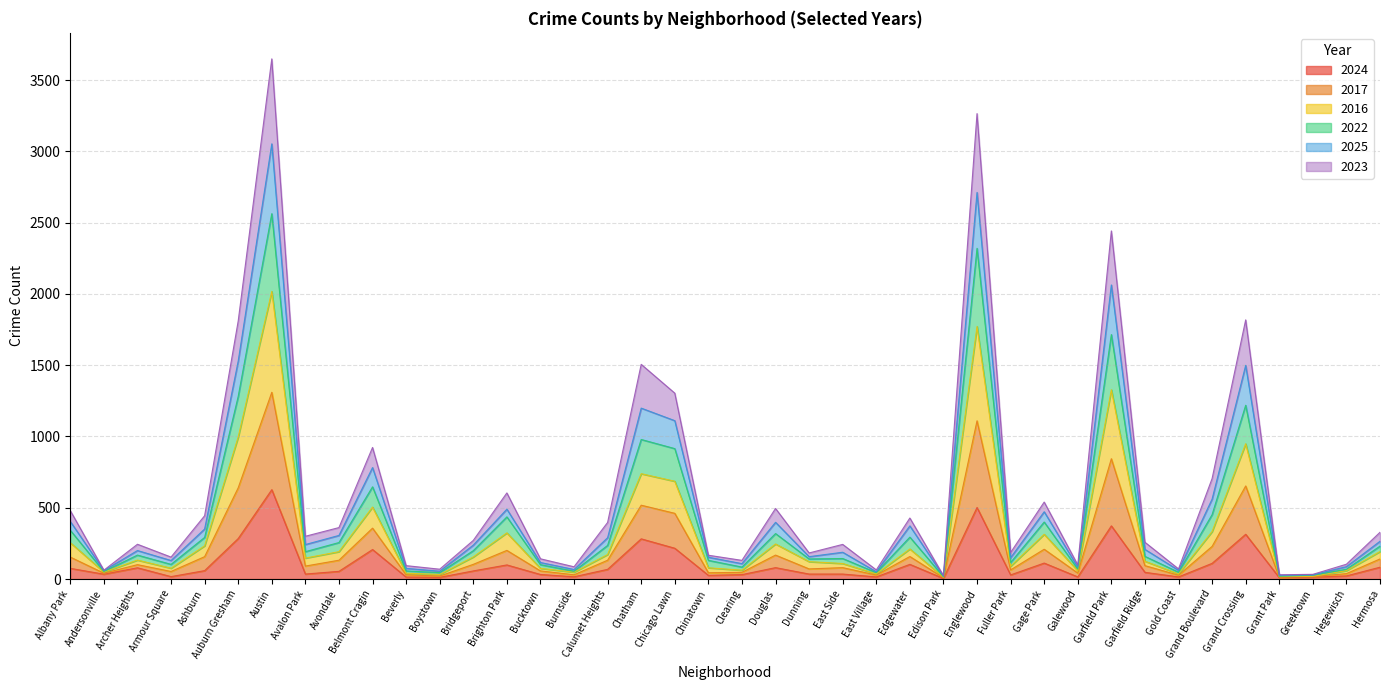

Which category has the highest value in the 2024 series?

Austin